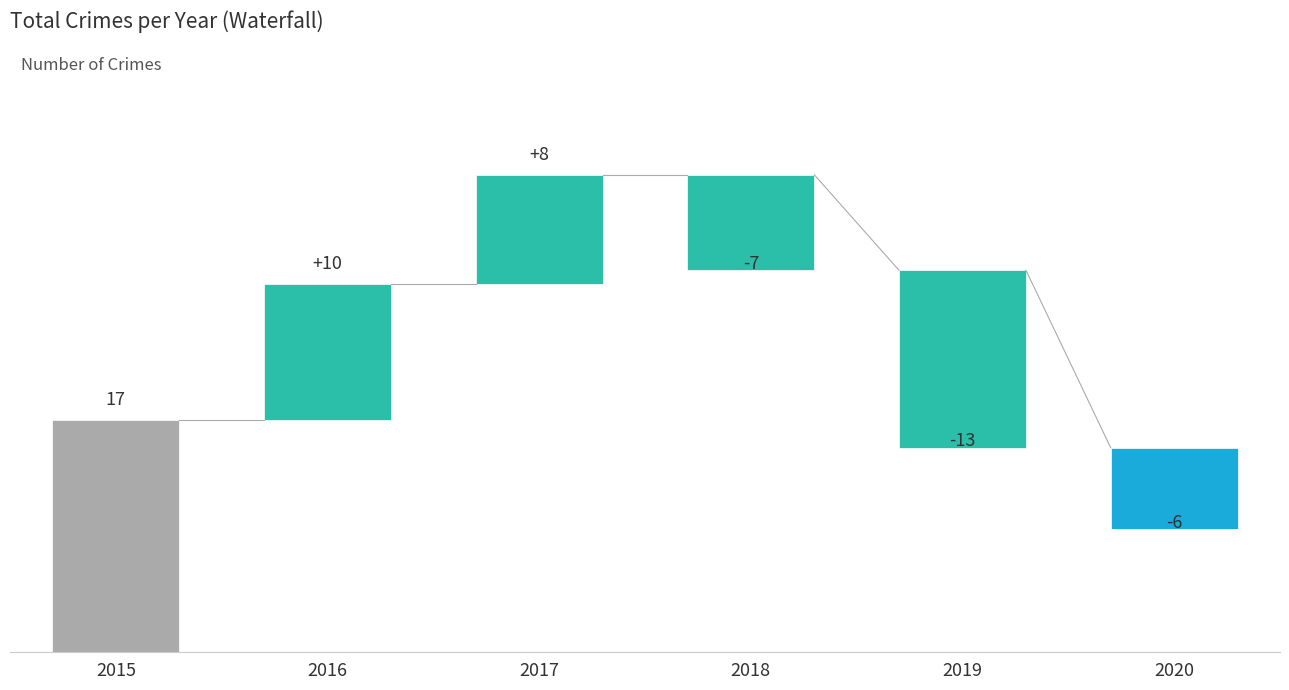

What is the value of the 5th bar from the left?

-13